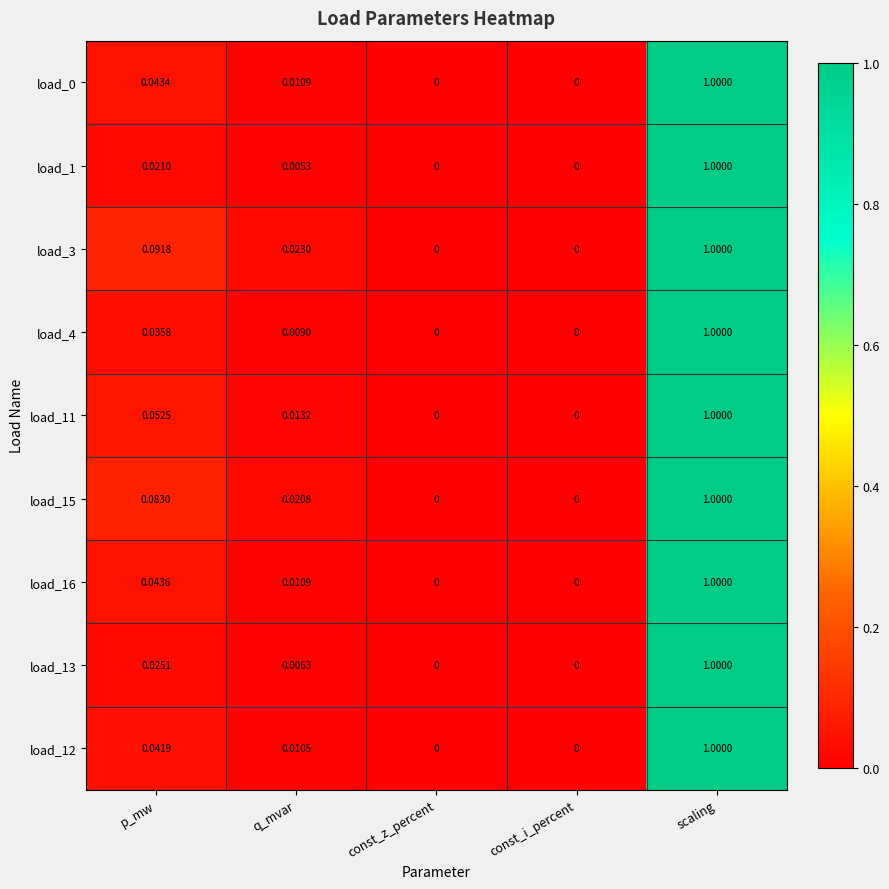

Is the value of load_13 at const_i_percent greater than the value of load_0 at q_mvar?

No